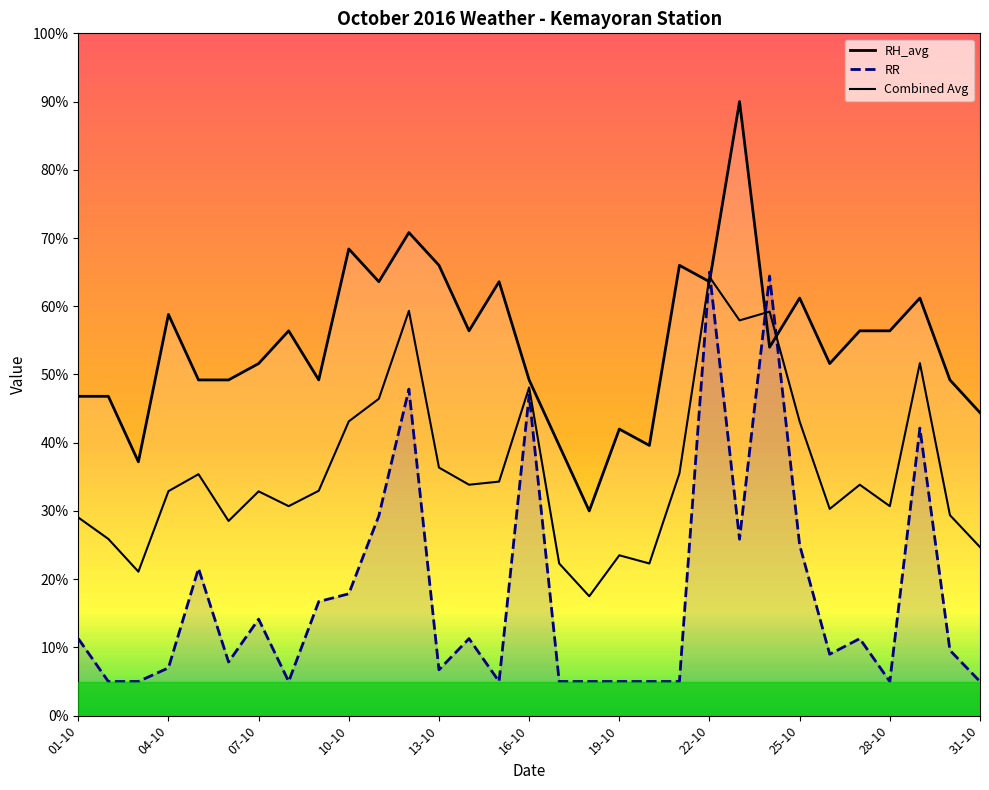

The value of RR at 31-10 is 17.1. True or false?

False